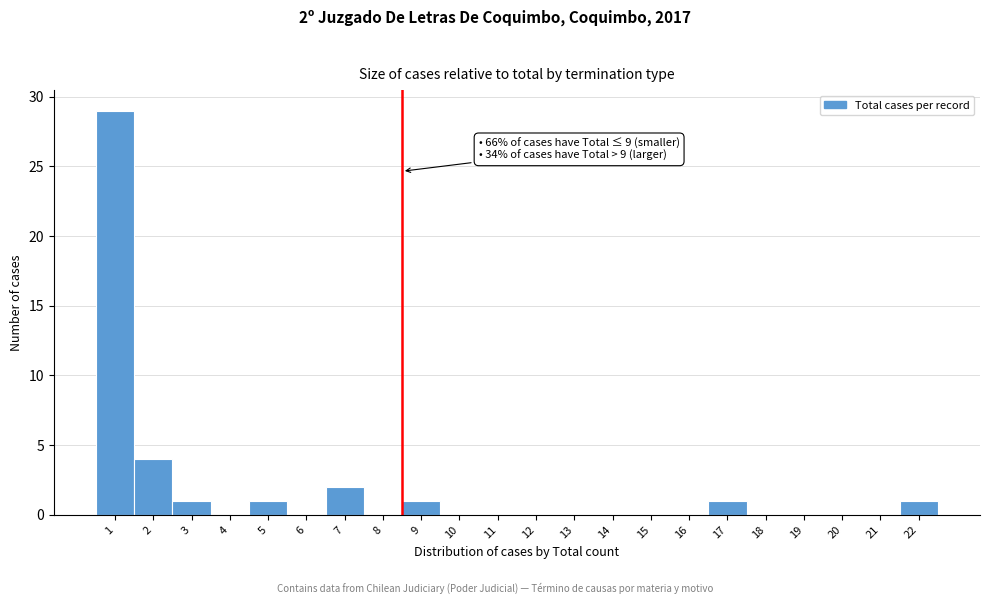

Reading left to right, list all the values displayed in this chart.

1=29	2=4	3=1	4=0	5=1	6=0	7=2	8=0	9=1	10=0	11=0	12=0	13=0	14=0	15=0	16=0	17=1	18=0	19=0	20=0	21=0	22=1